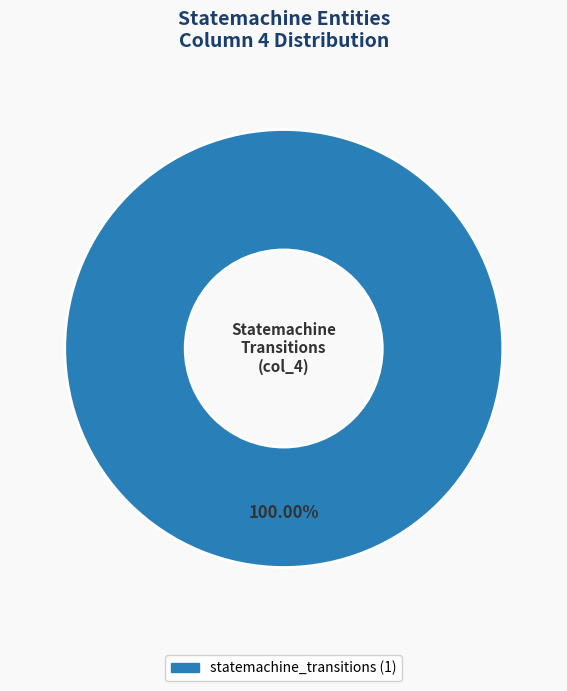

Is there any slice that represents more than half of the pie?

Yes